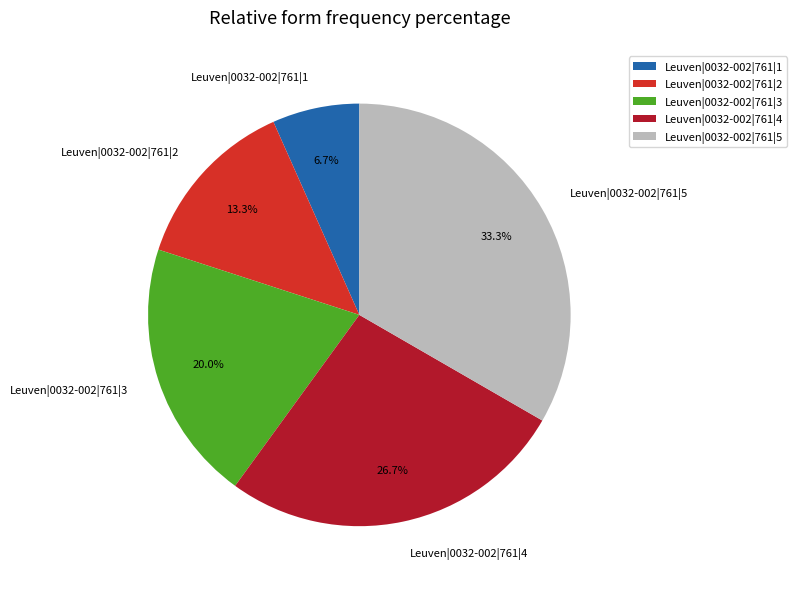

To the nearest percent, what percentage of the pie is Leuven|0032-002|761|4?

27%